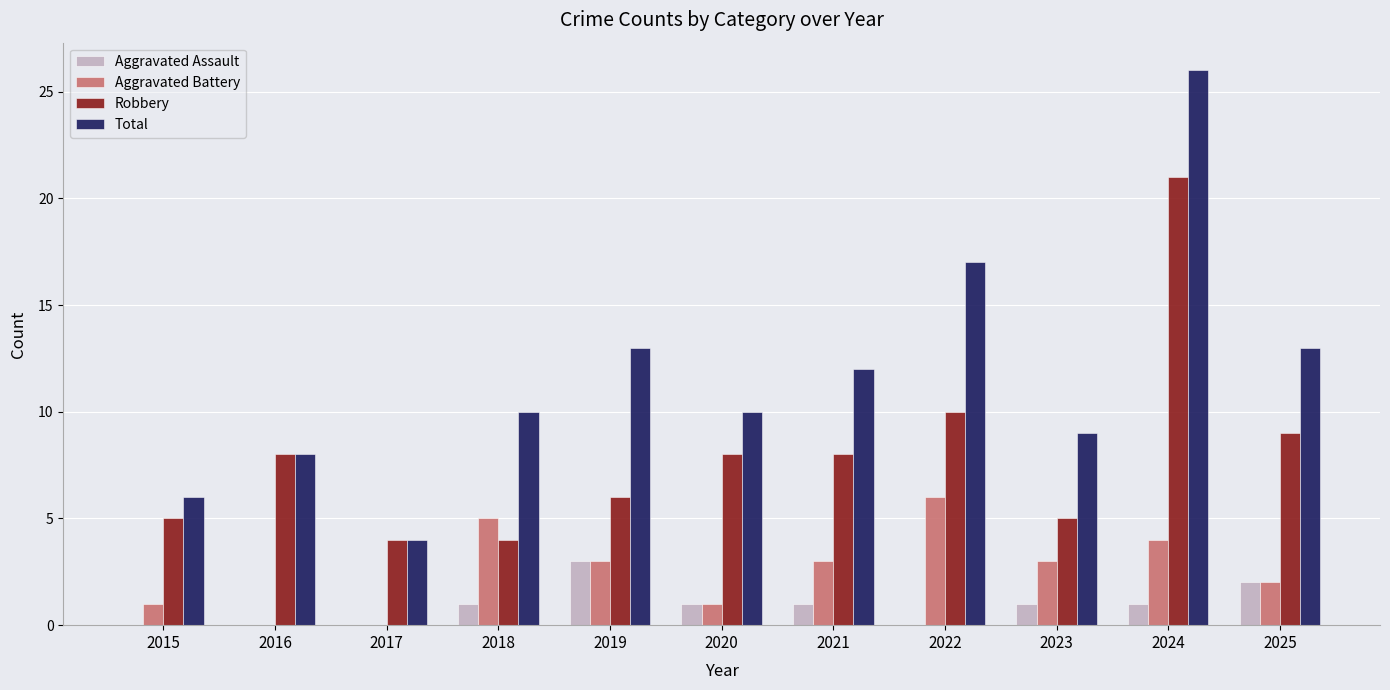

How many data points does each series have?

11